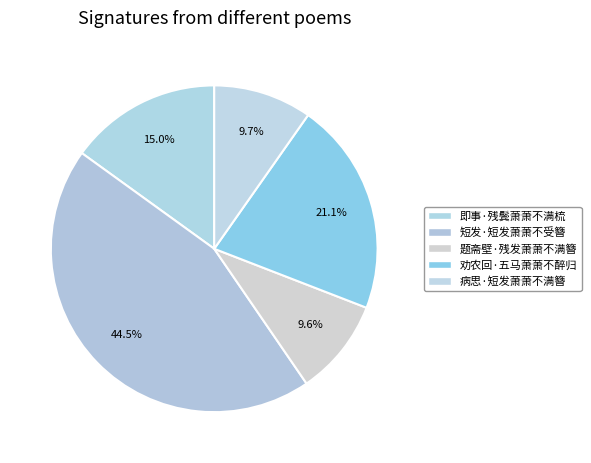

Which slice is the largest?

短发·短发萧萧不受簪